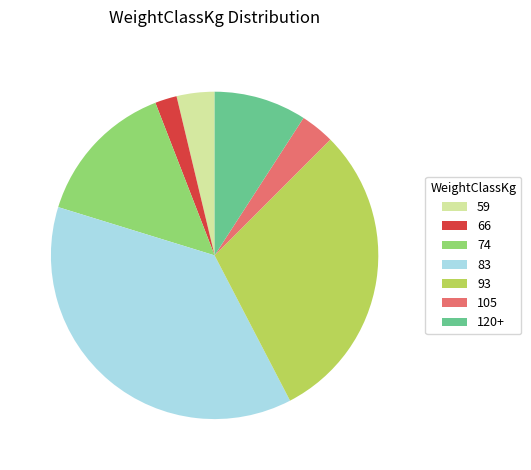

Which category has the biggest portion of the pie?

83